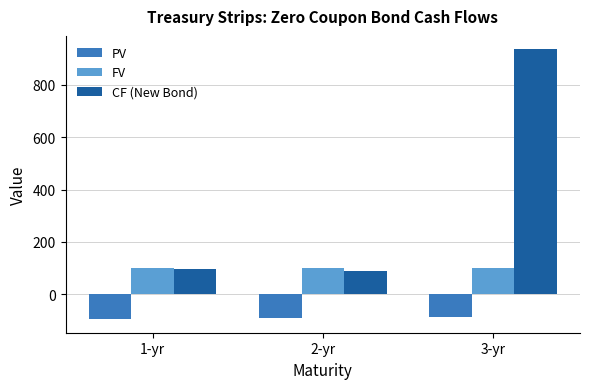

Which series changed the most between 2-yr and 3-yr?

CF (New Bond)